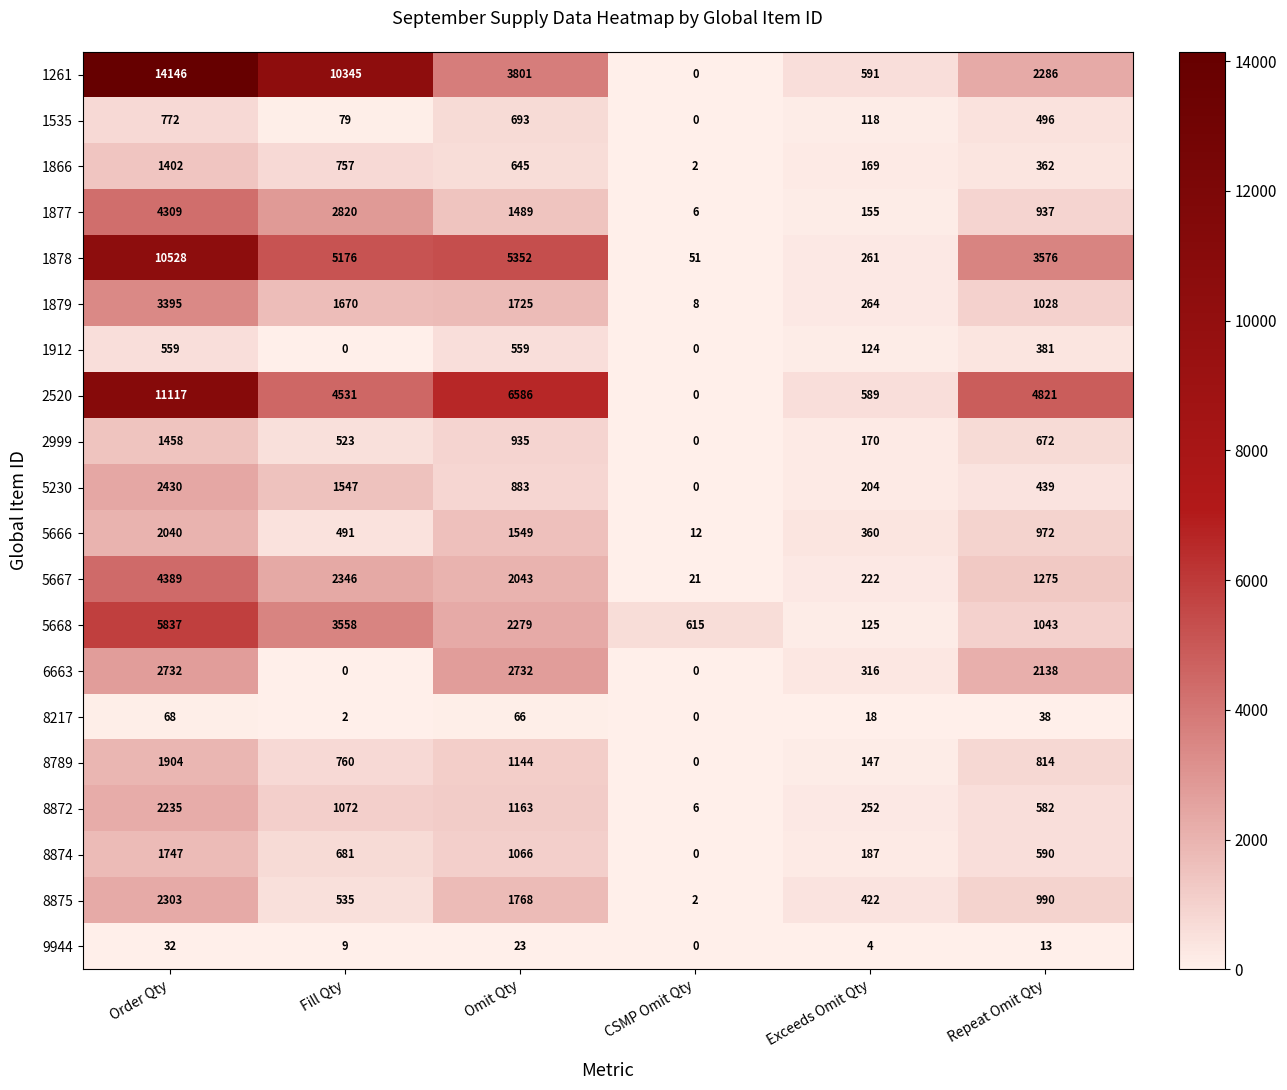

The value of 5668 at Order Qty is 10039. True or false?

False